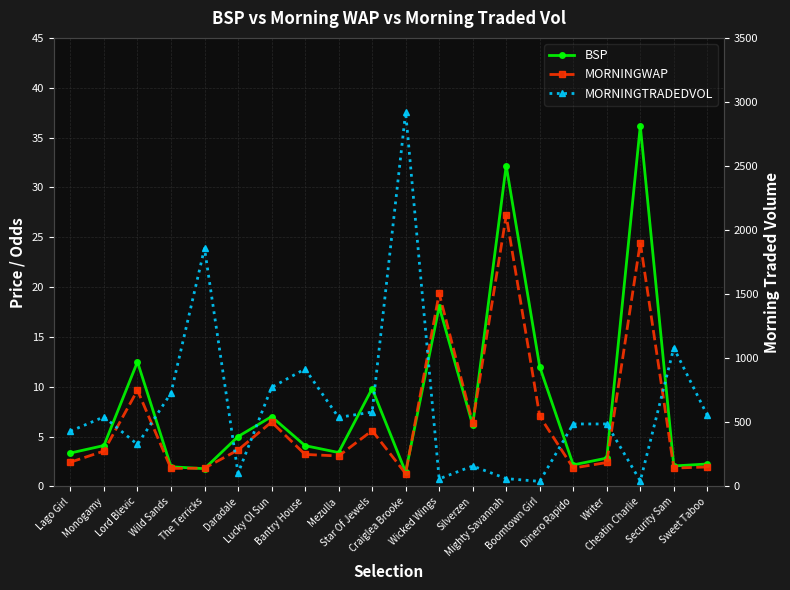

True or false: MORNINGWAP has a value of 5.5 at Bantry House.

False